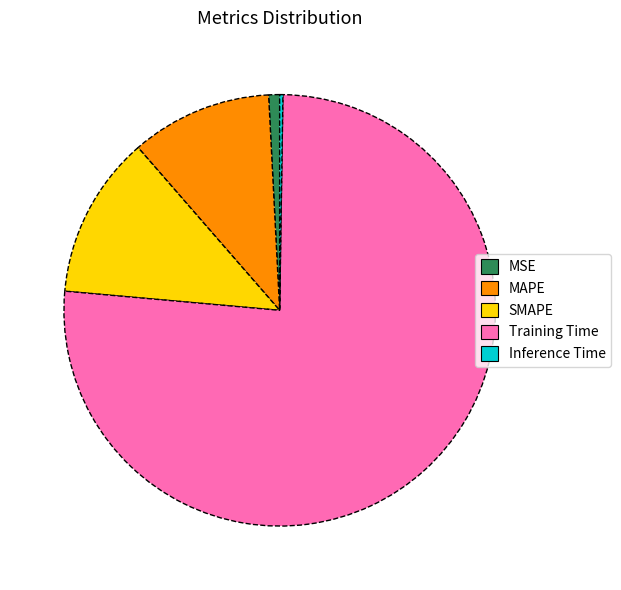

True or false: SMAPE accounts for 12% of the total.

True